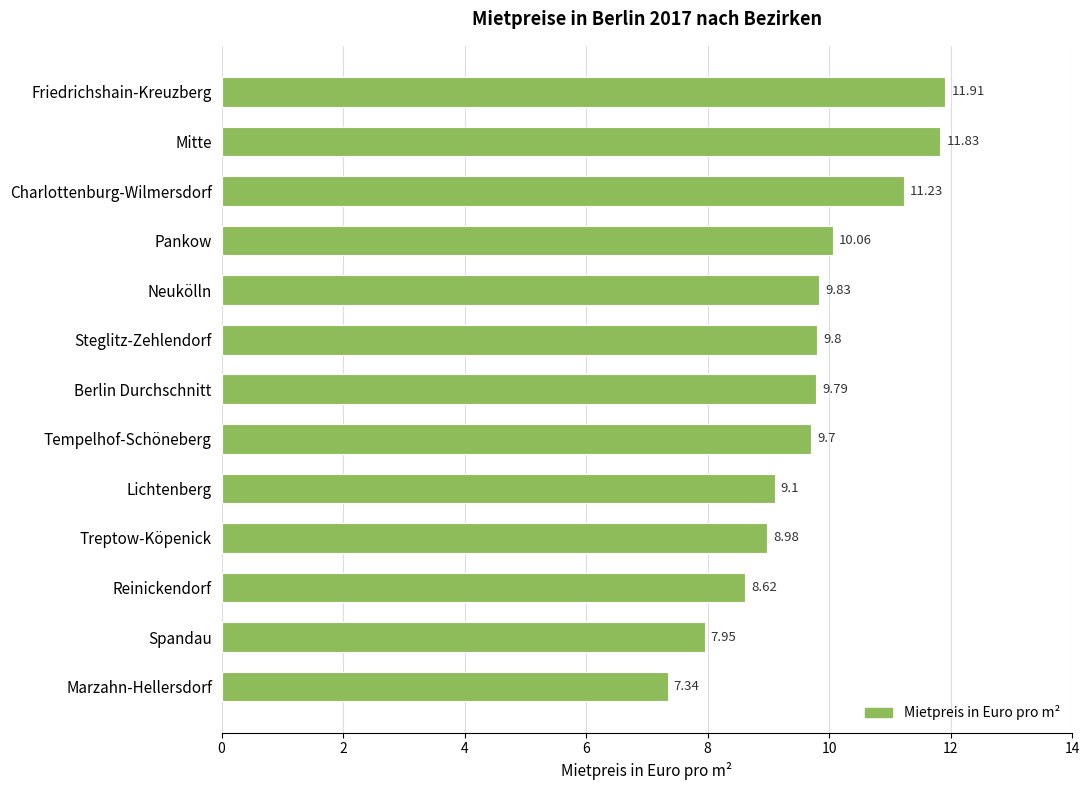

What is the change in value from Pankow to Lichtenberg?

-1.0